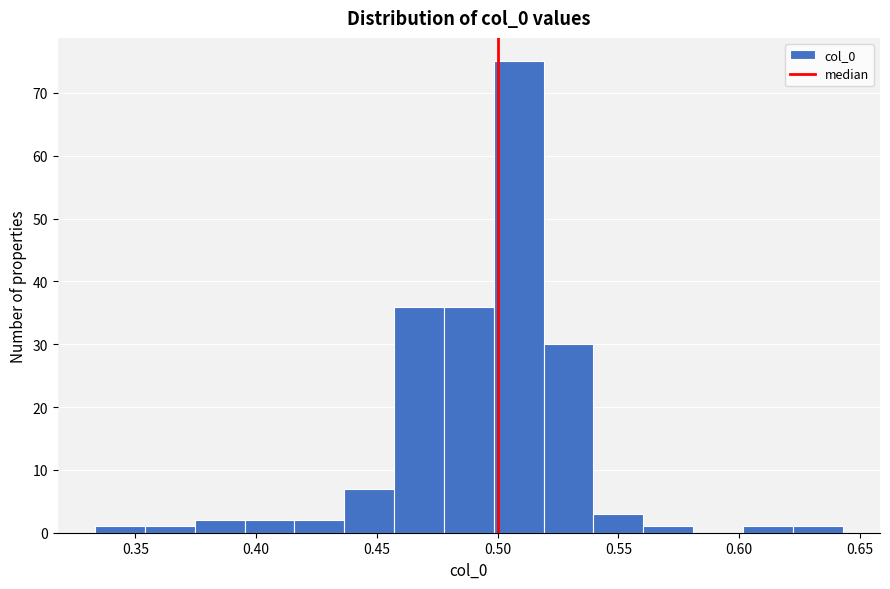

Which range on the x-axis has the tallest bar?

0.500 to 0.520